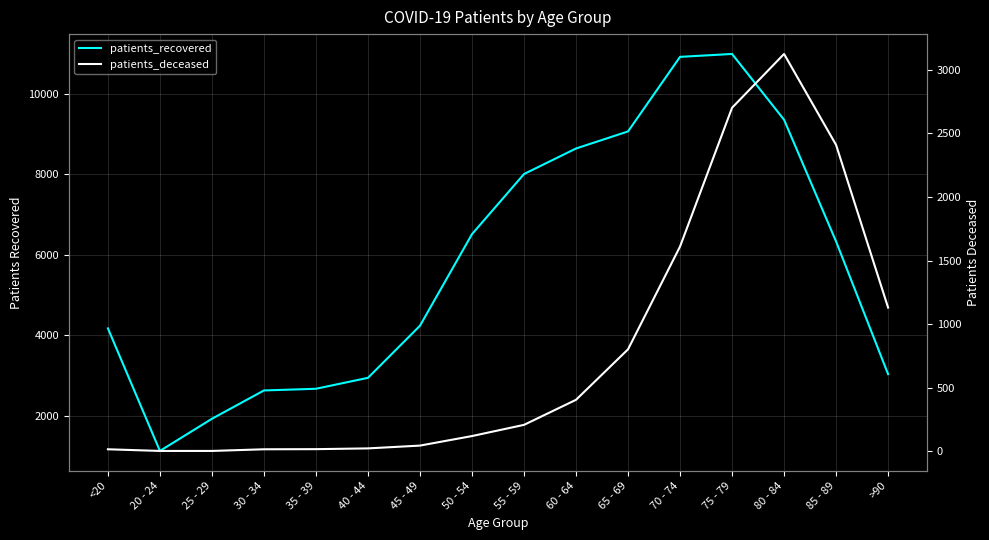

What are all the series names shown in the legend?

patients_recovered, patients_deceased